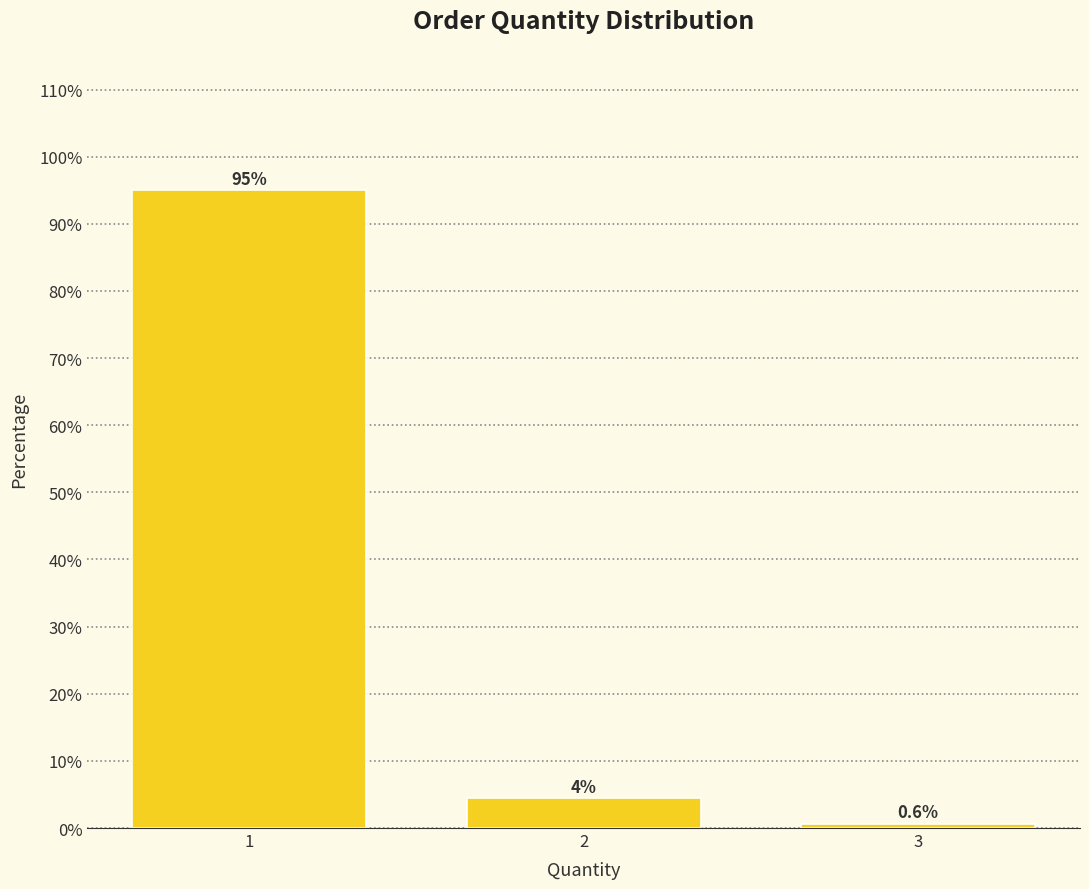

Reading left to right, list all the values displayed in this chart.

1=95.0	2=4.4	3=0.6